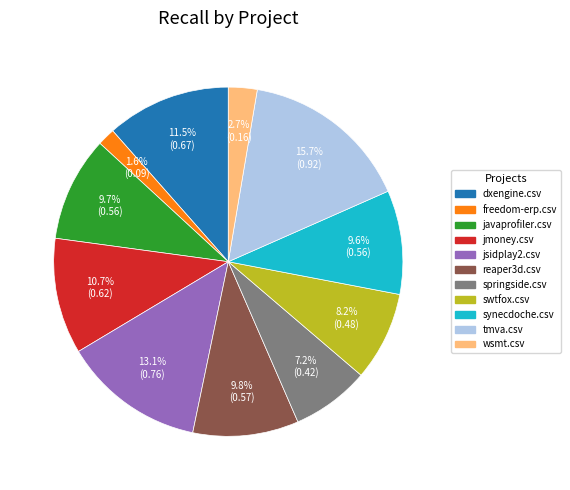

Is there any slice that represents more than half of the pie?

No